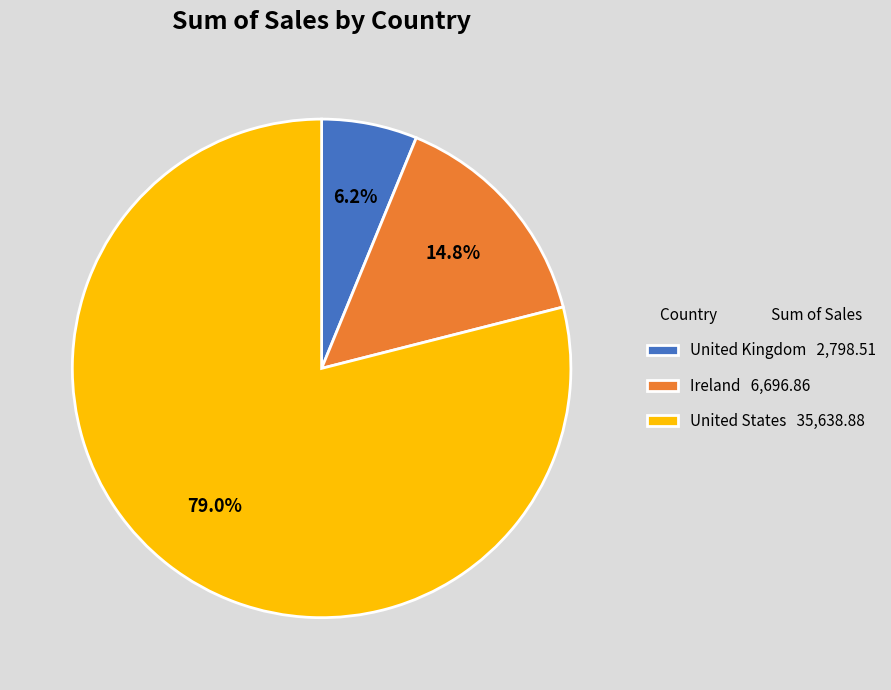

The United Kingdom slice represents 15% of the pie. True or false?

False